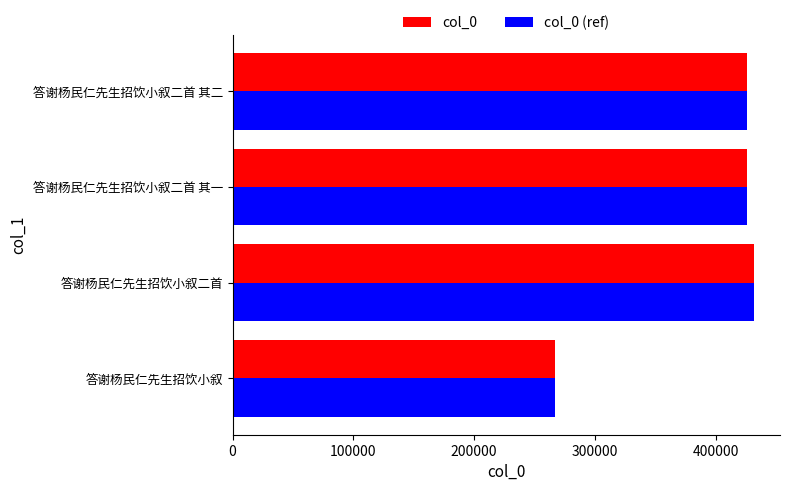

How many data points does each series have?

4